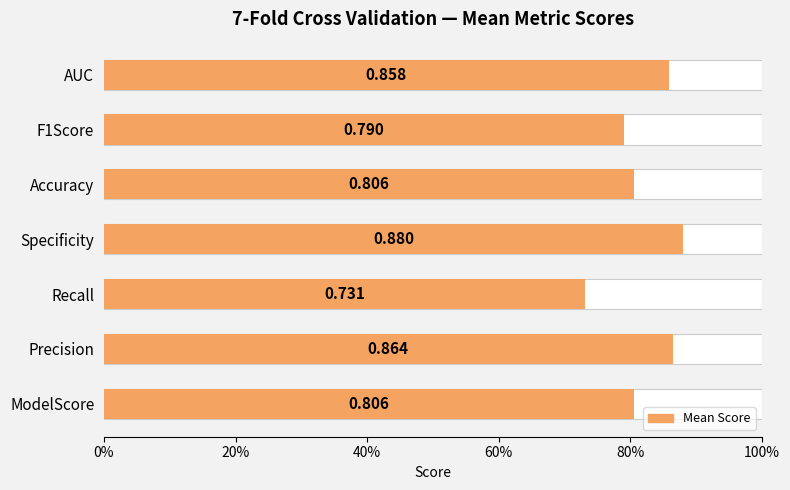

The chart shows a value of 0.5 at Specificity. True or false?

False